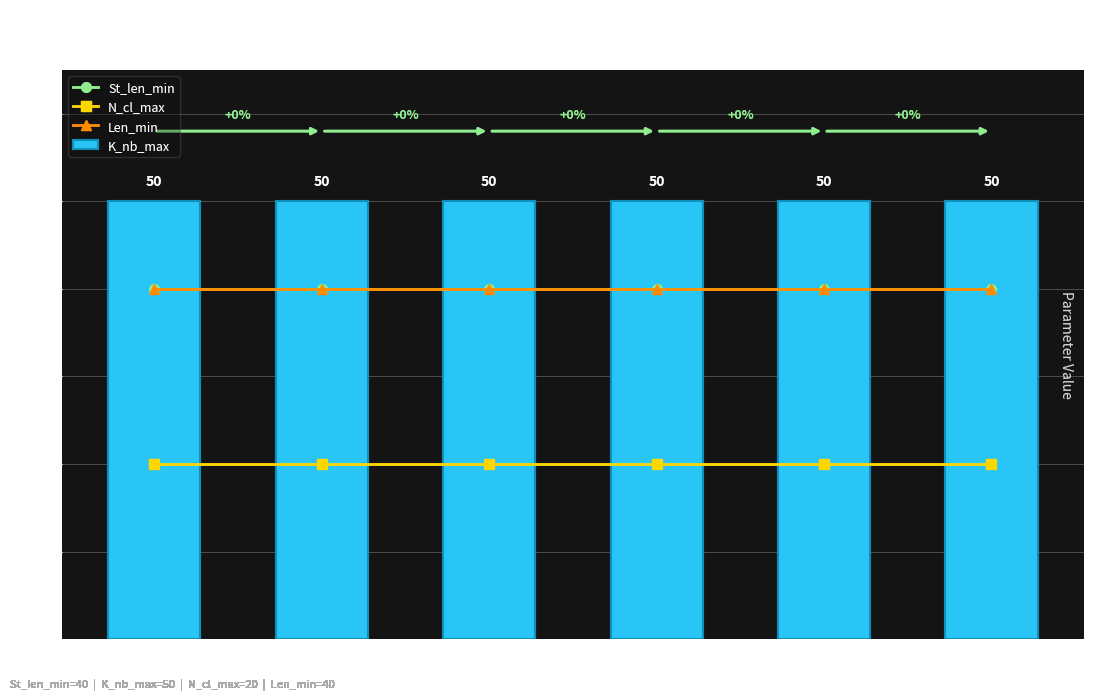

What is the smallest value displayed?

20